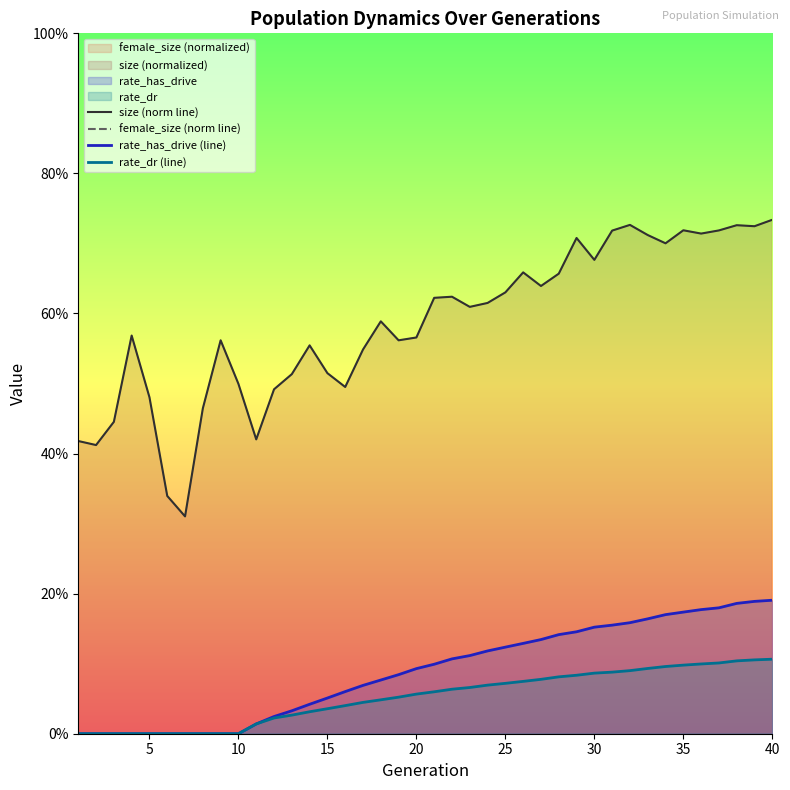

Count the number of data series in this chart.

4